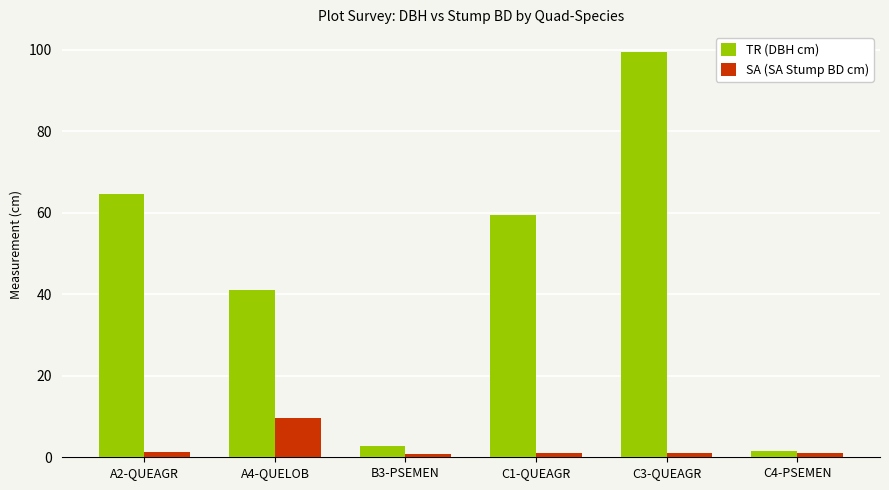

Does the chart contain any negative values?

No